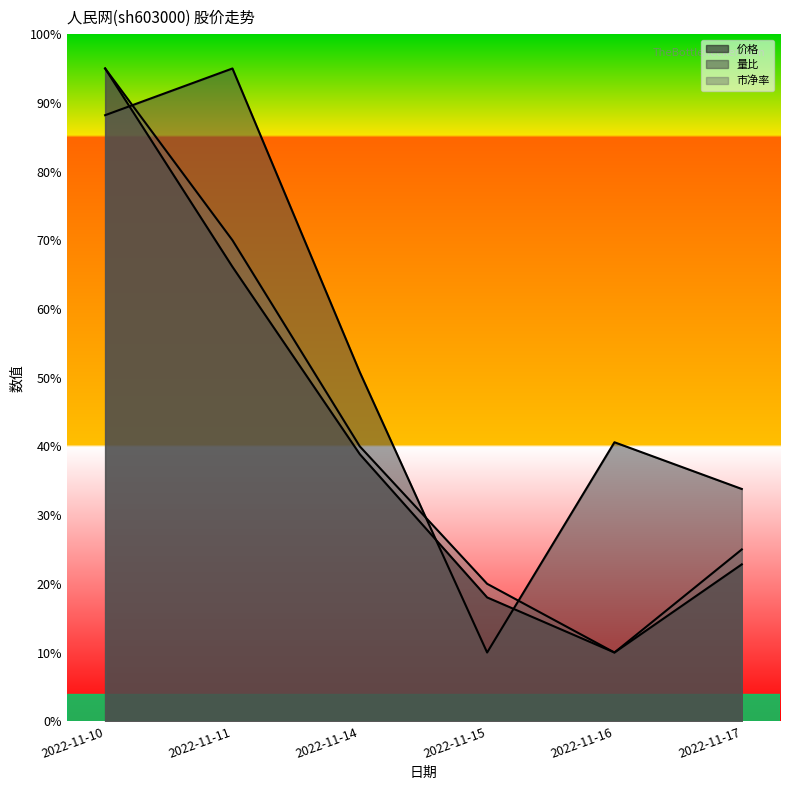

How many times do 量比 and 价格 cross each other?

3